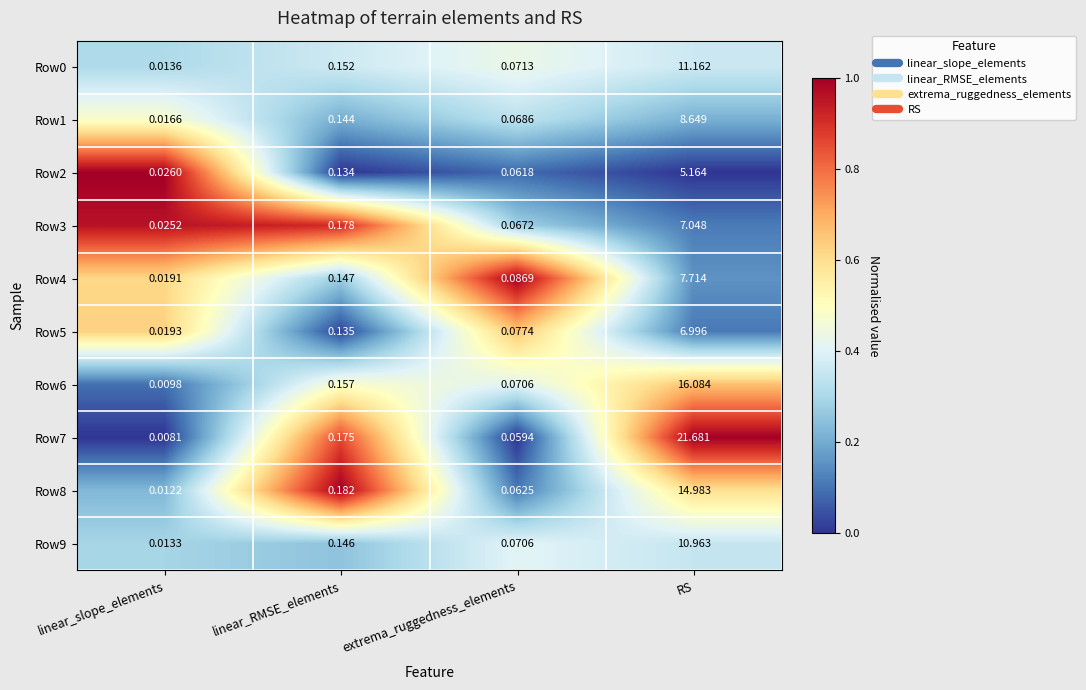

At which category does the chart reach its peak across all series?

RS